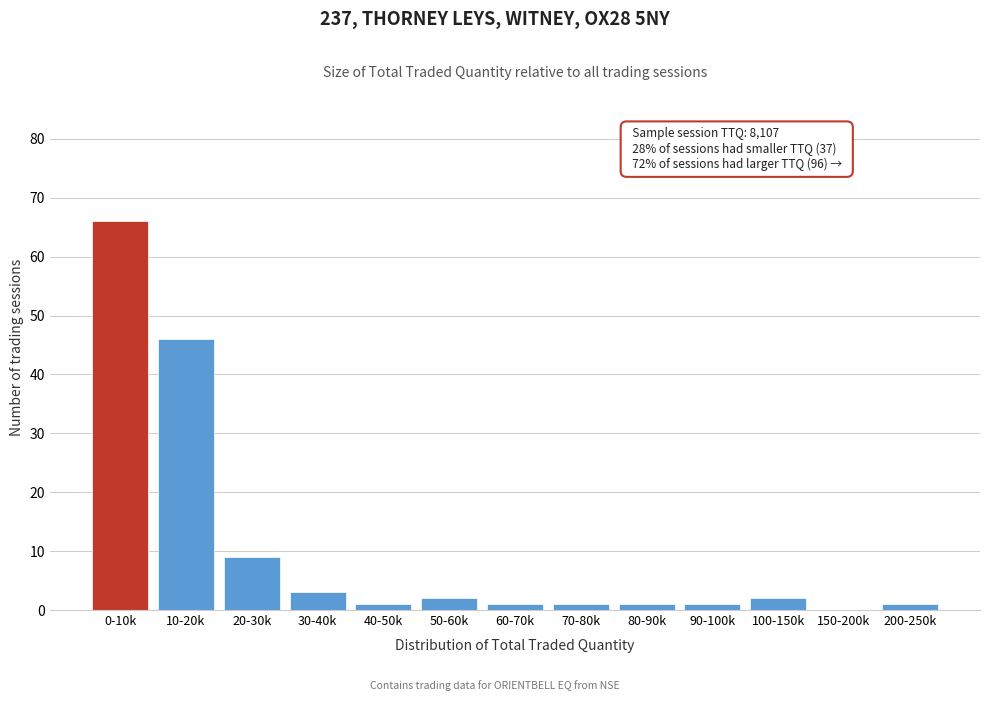

Reading right to left, list all the values displayed in this chart.

200-250k=1	150-200k=0	100-150k=2	90-100k=1	80-90k=1	70-80k=1	60-70k=1	50-60k=2	40-50k=1	30-40k=3	20-30k=9	10-20k=46	0-10k=66